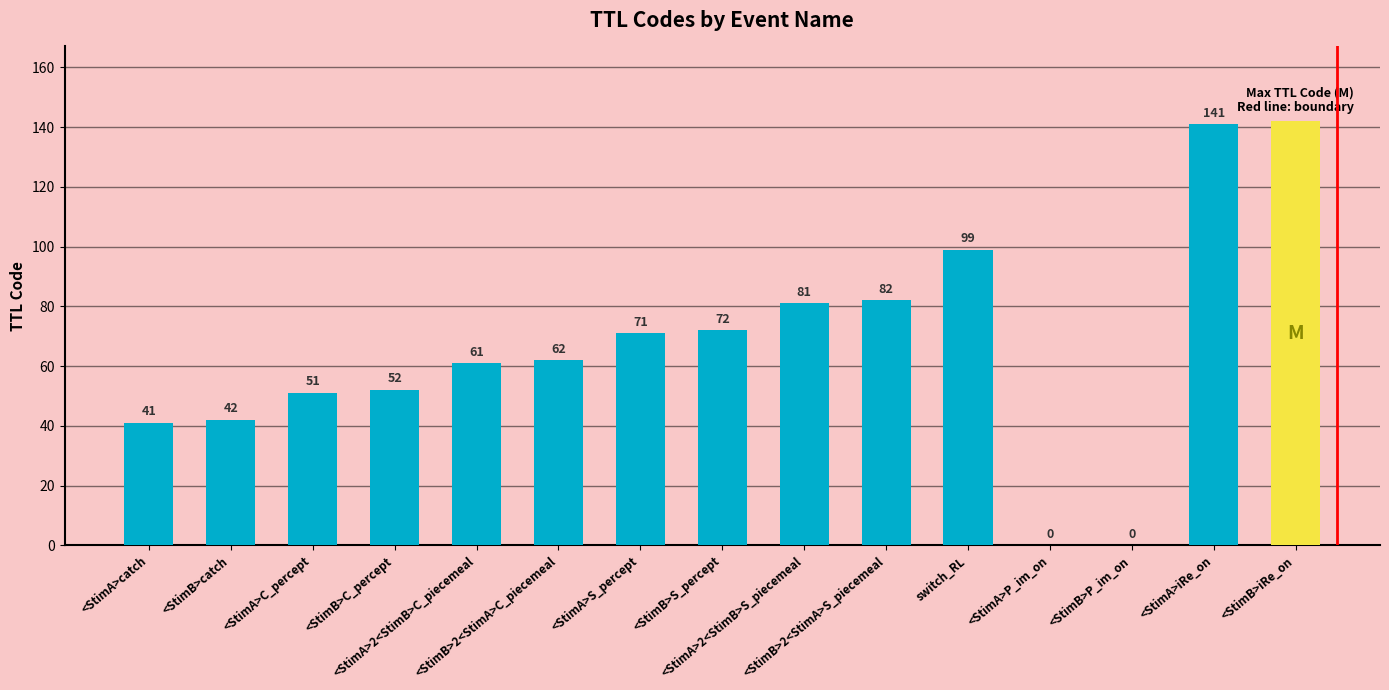

Read the value at <StimB>S_percept.

72